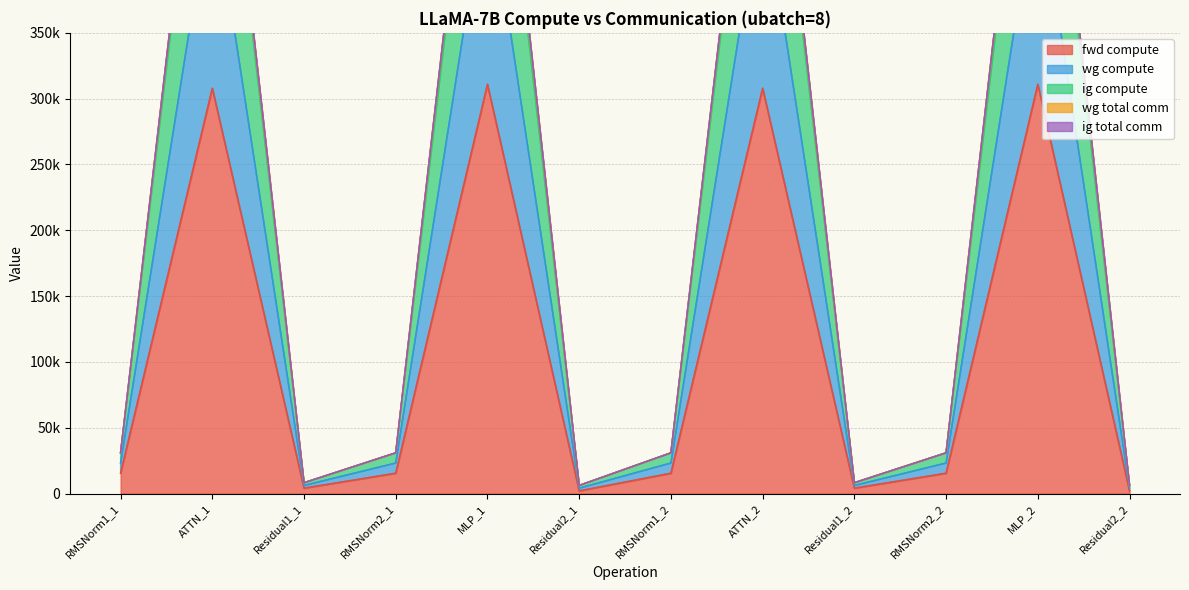

What is the label of the 1st point from the right?

Residual2_2